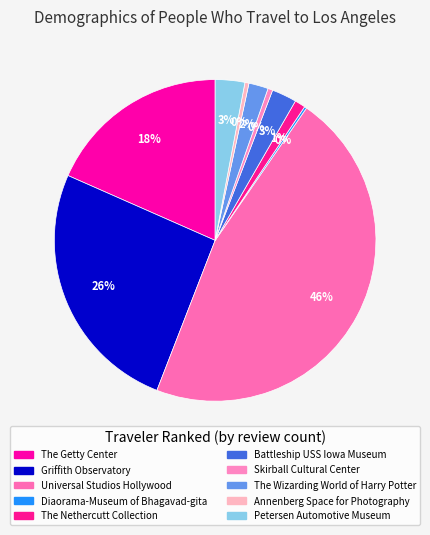

How many slices are in this pie chart?

10